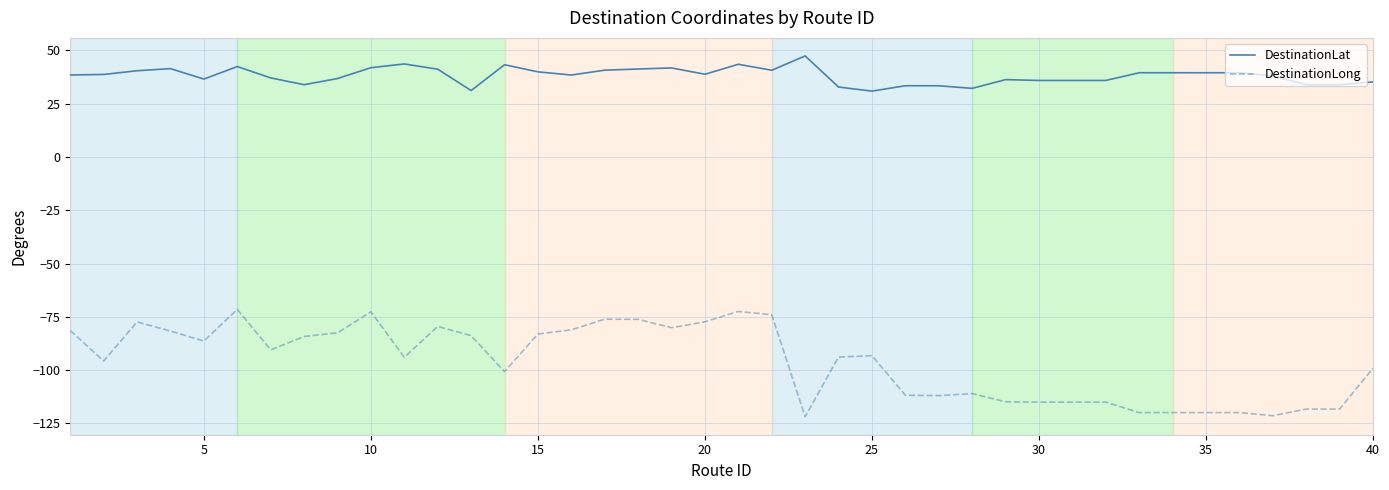

What is the difference between the maximum and minimum values in the DestinationLong series?

50.3